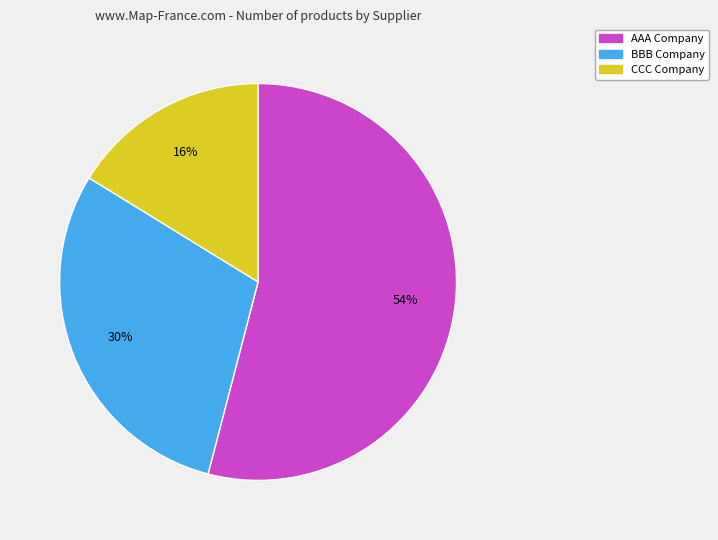

Rank the categories by value from highest to lowest.

AAA Company, BBB Company, CCC Company